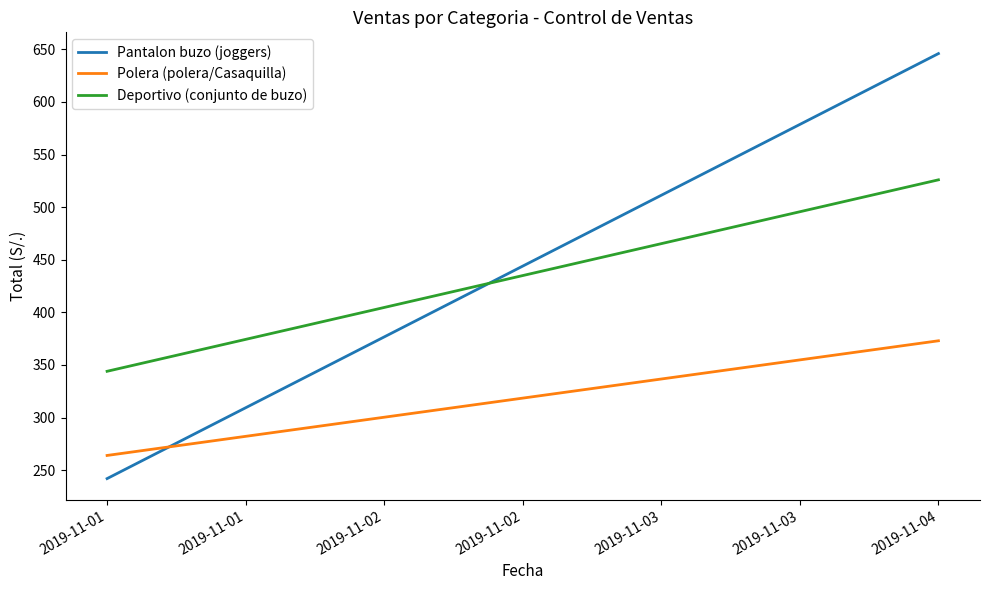

What is the sum of all Polera (polera/Casaquilla) values?

637